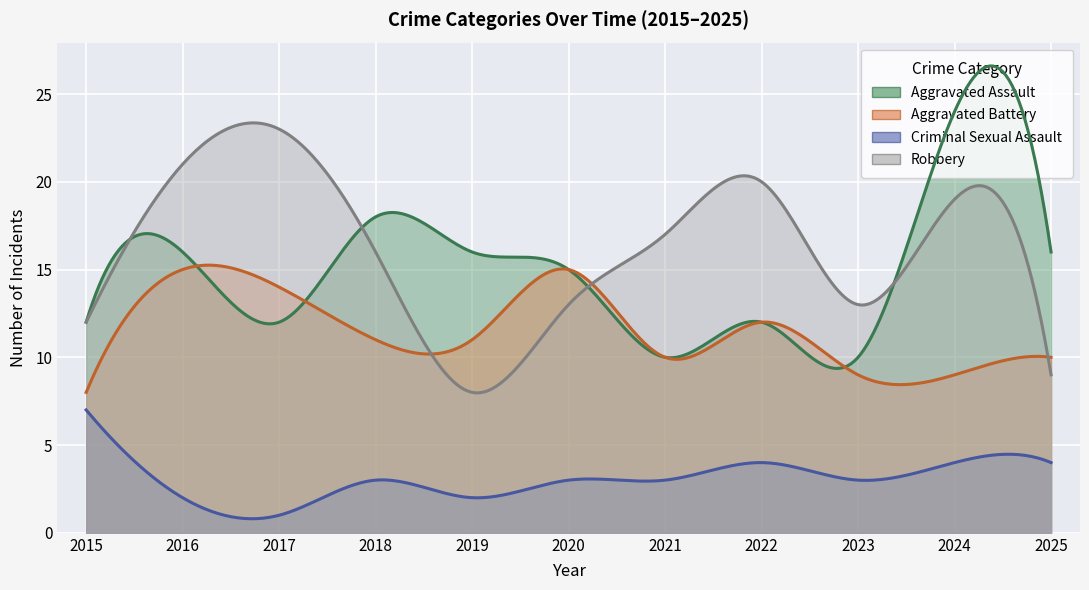

What is the average value of the Criminal Sexual Assault series?

3